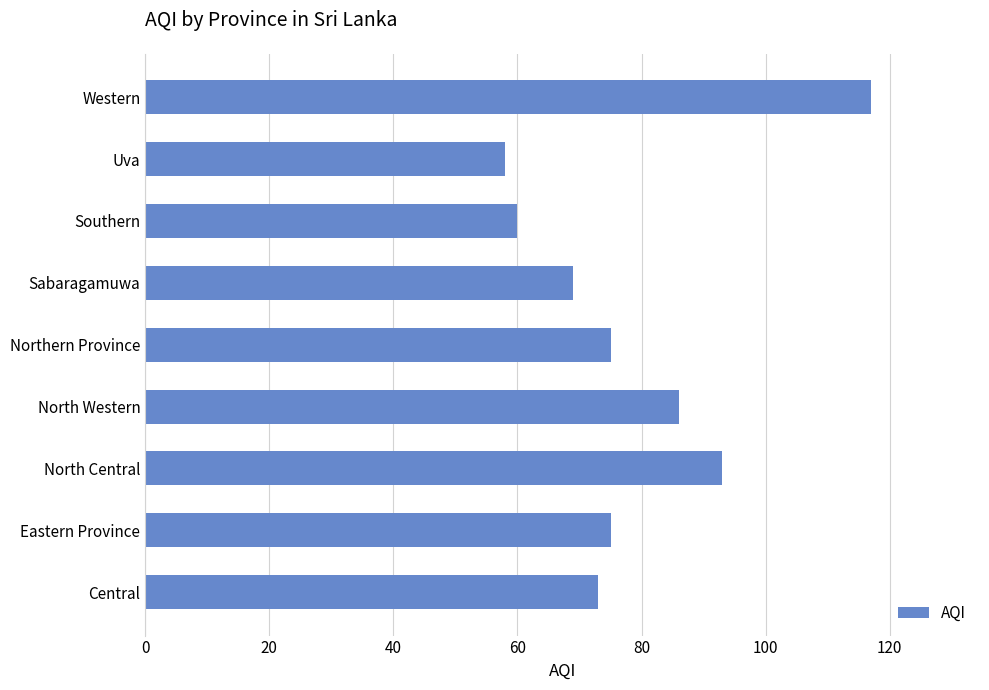

How many bars are there in total?

9